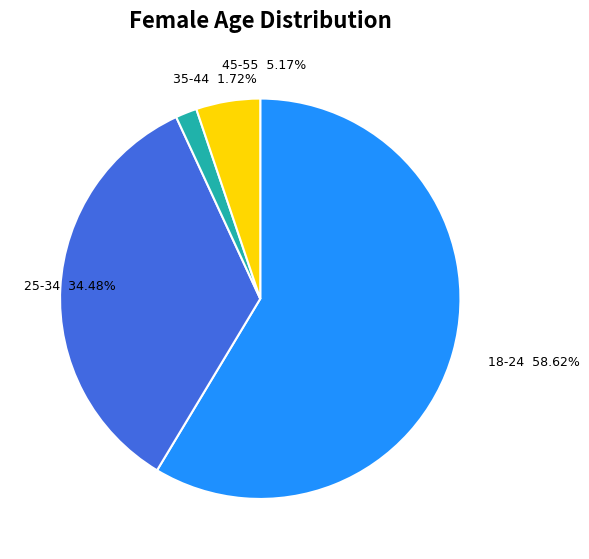

Do 18-24 58.62% and 25-34 34.48% together represent more than half of the pie?

Yes